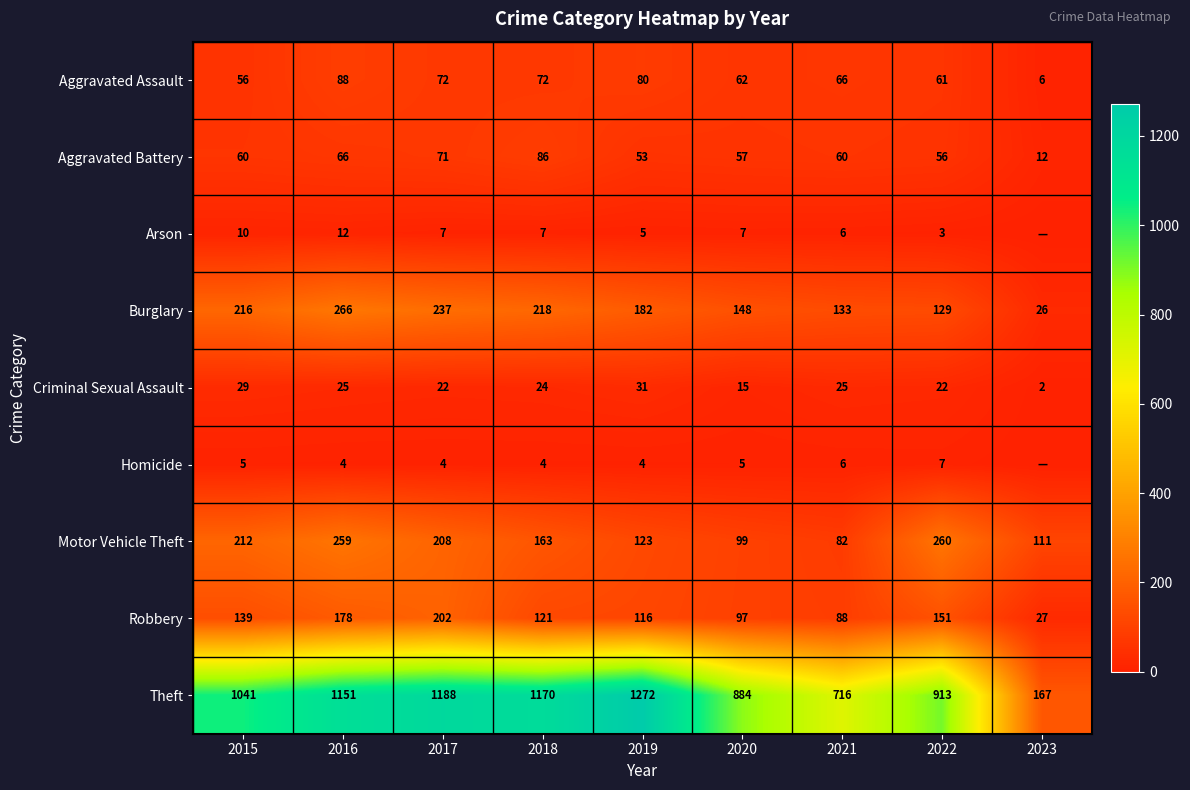

What is the sum of the Homicide values at 2015 and 2020?

10